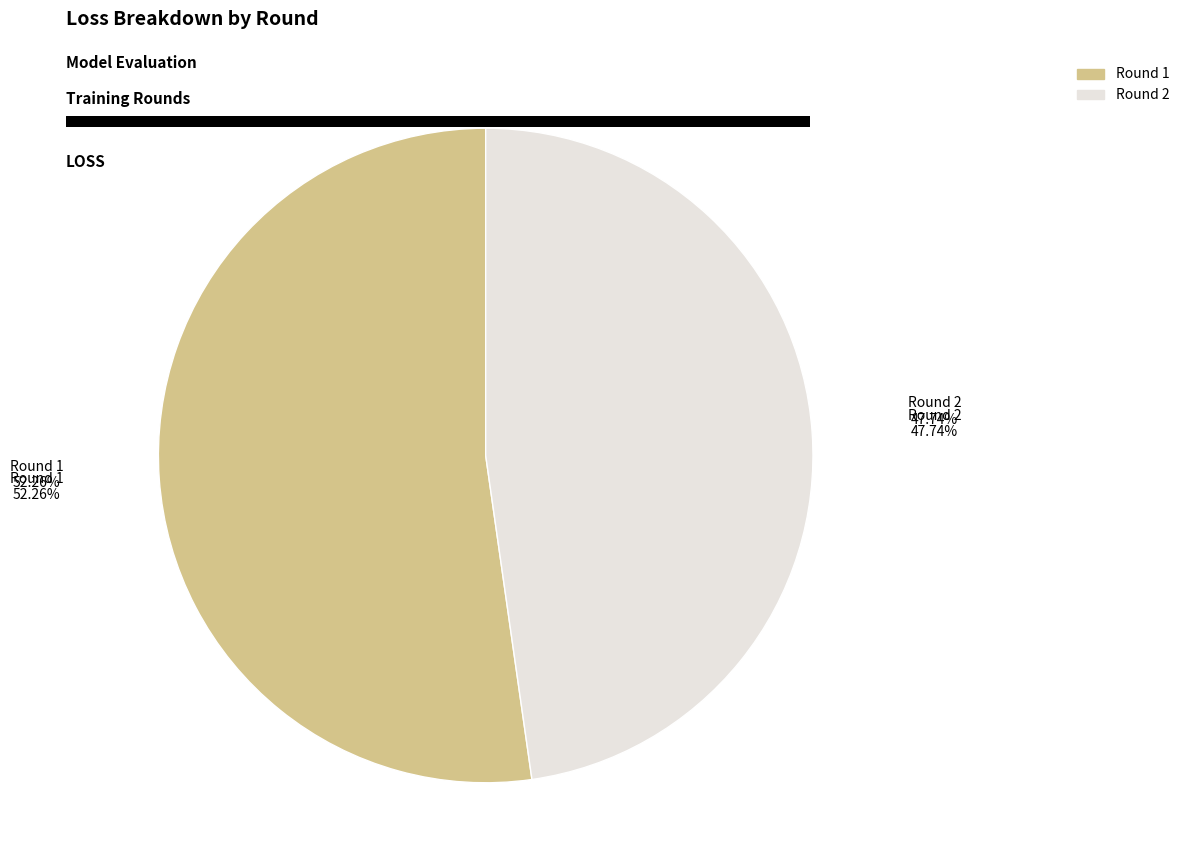

What percentage is the 1 slice, to the nearest percent?

52%